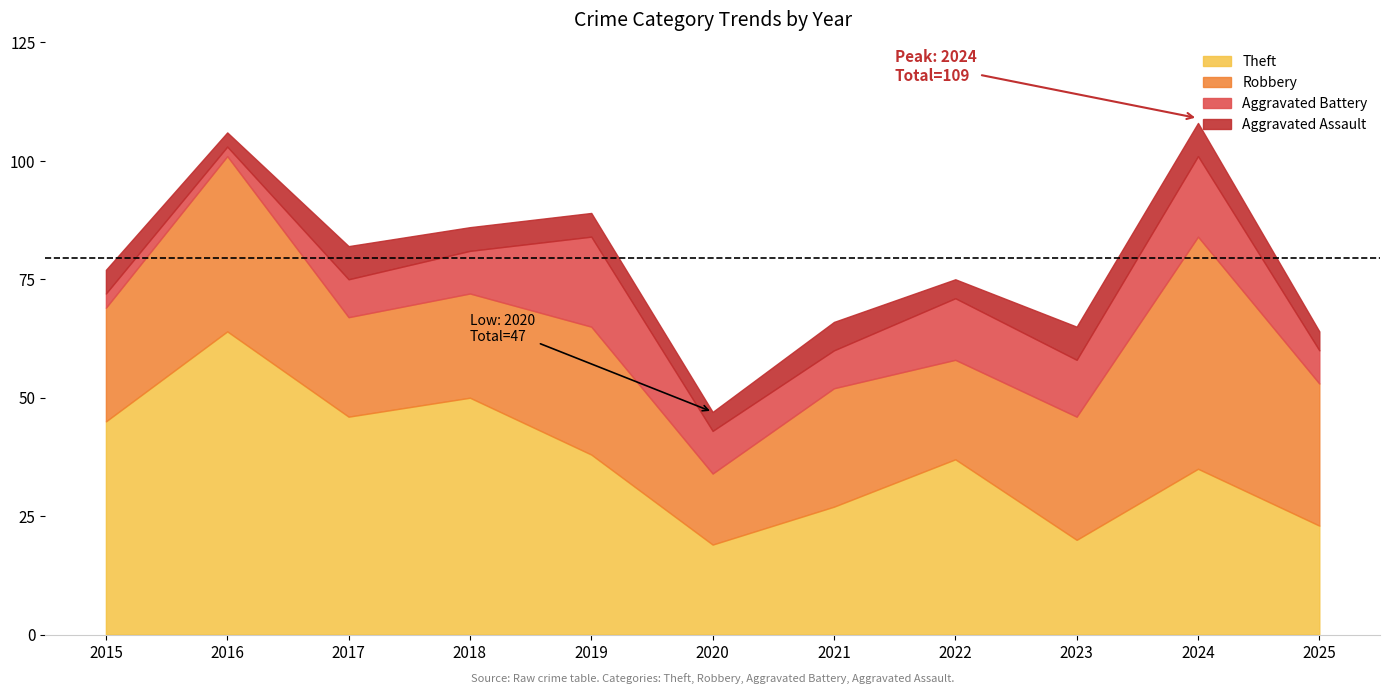

What value does the Aggravated Battery series have at 2015?

3